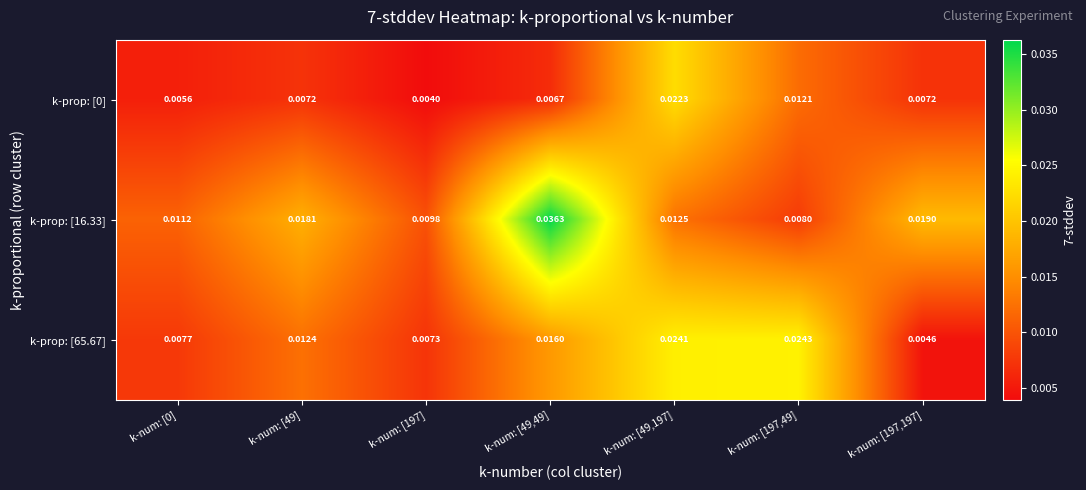

Which series has the widest spread of values?

k-prop: [16.33]